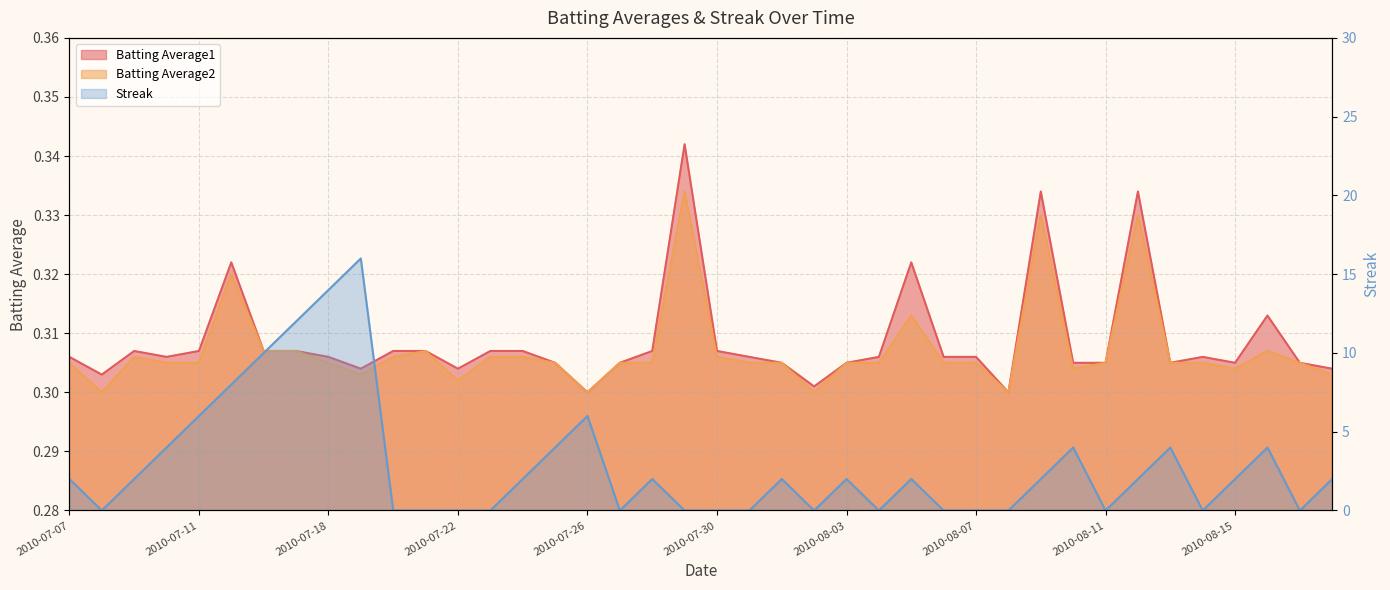

What is the sum of the Batting Average2 values at 2010-07-17 and 2010-08-06?

0.6